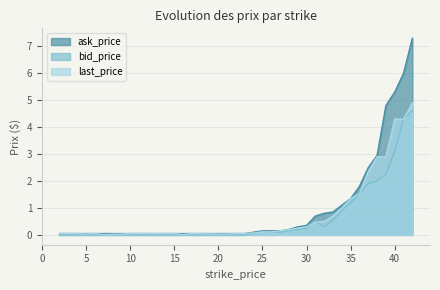

Which series has the largest total across all categories?

ask_price